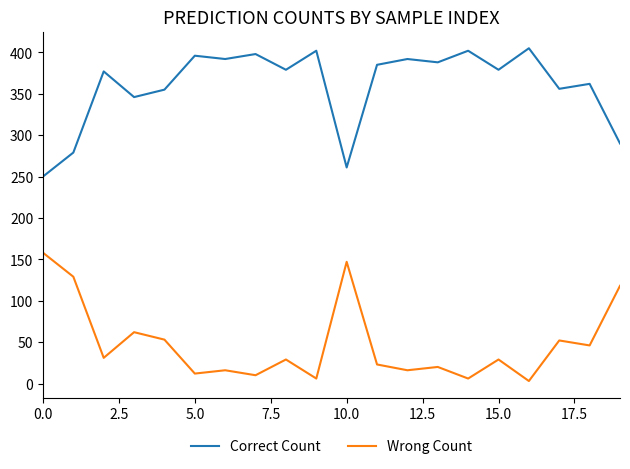

True or false: Wrong Count and Correct Count cross at least once.

False